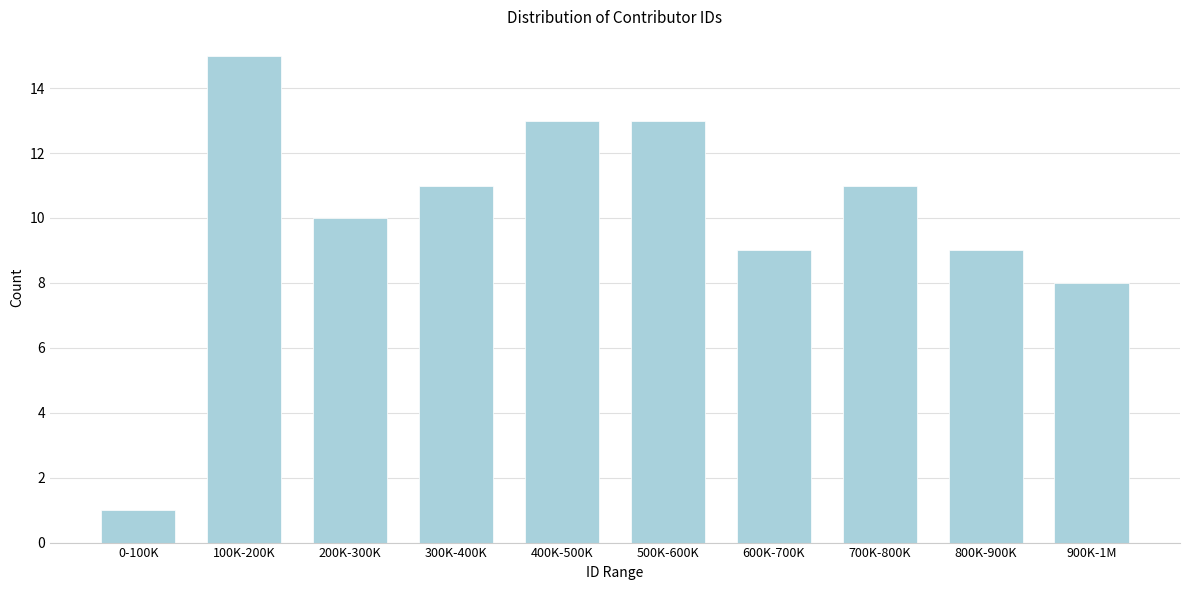

Reading left to right, list all the values displayed in this chart.

1	15	10	11	13	13	9	11	9	8